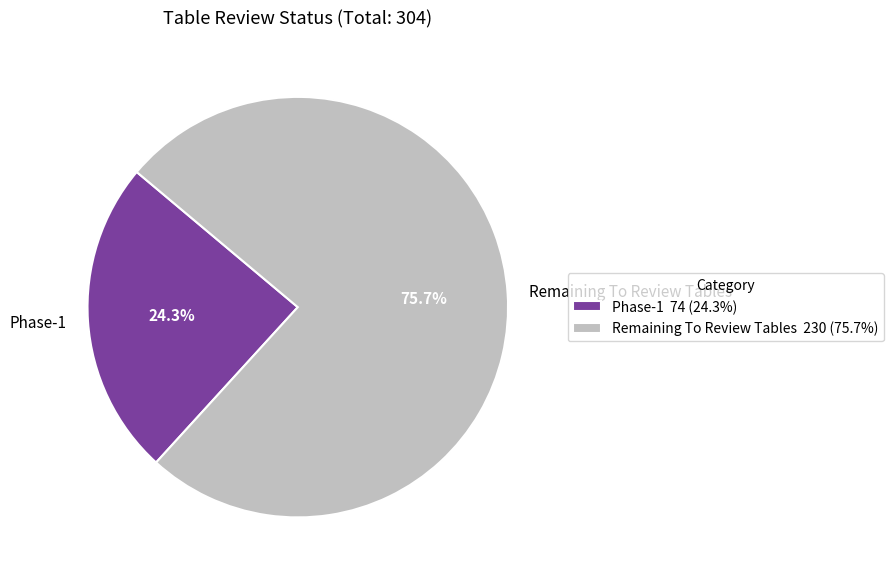

What percentage is NOT represented by Remaining To Review Tables?

24.3%